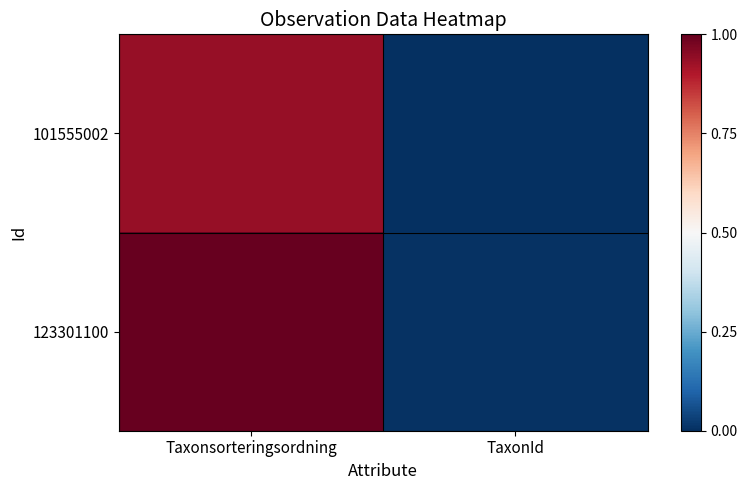

At which category is the sum across all series the highest?

Taxonsorteringsordning